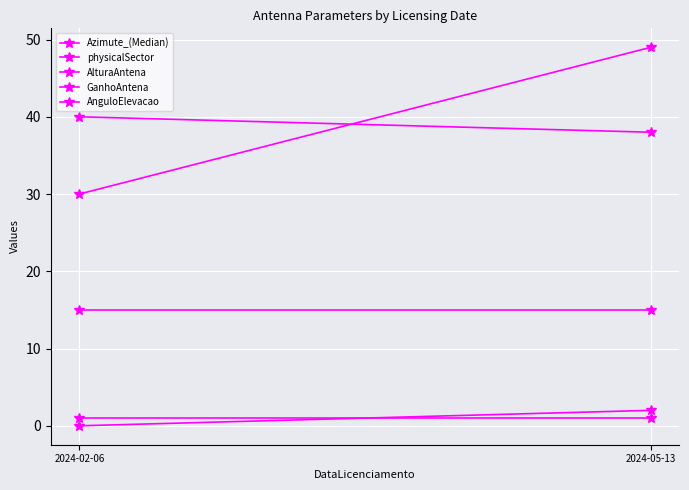

Which series has the largest range (max minus min)?

AlturaAntena